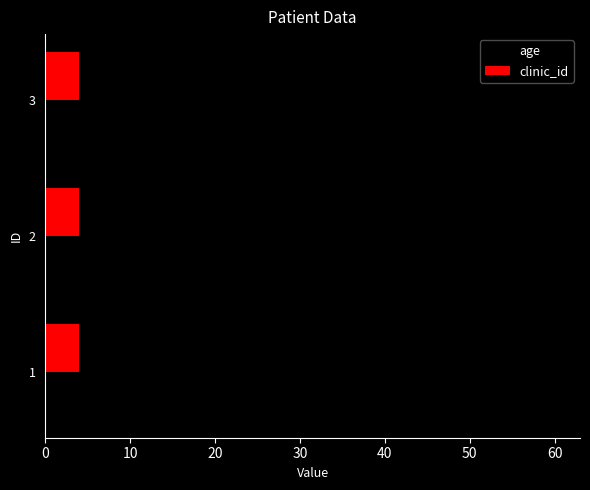

List the labels in order of age value, largest first.

2, 1, 3